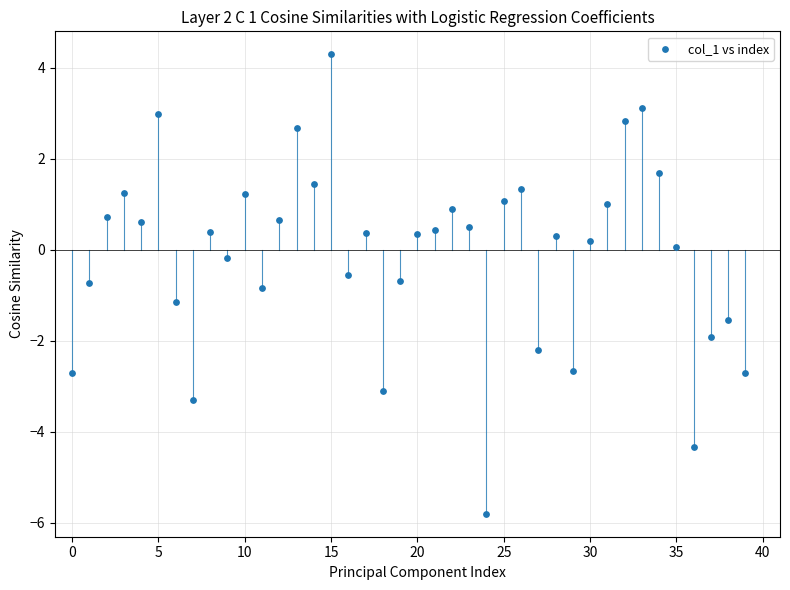

What is the range of Y values (max minus min)?

10.1